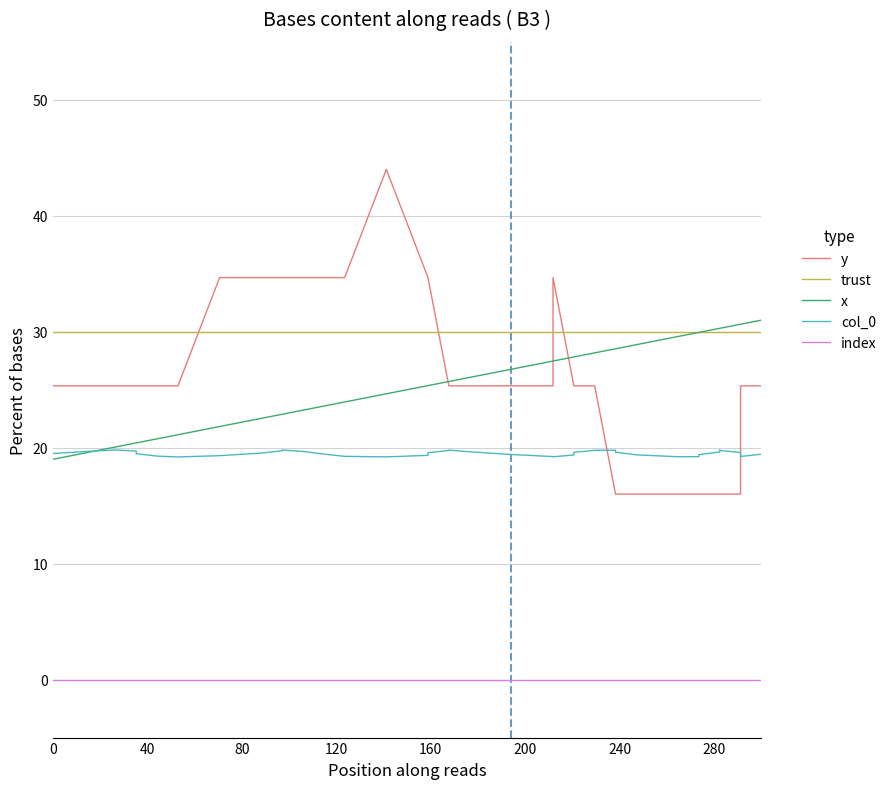

What are all the series names shown in the legend?

y, trust, x, col_0, index